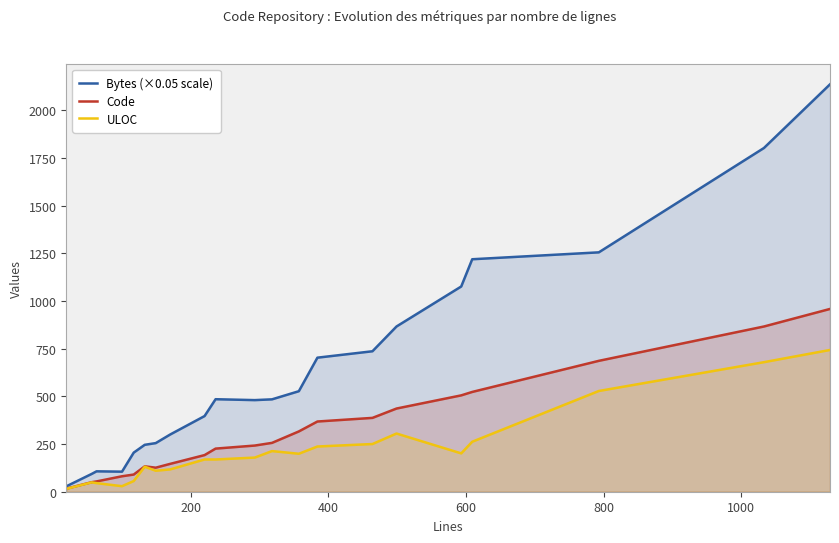

How many lines are shown in the chart?

3